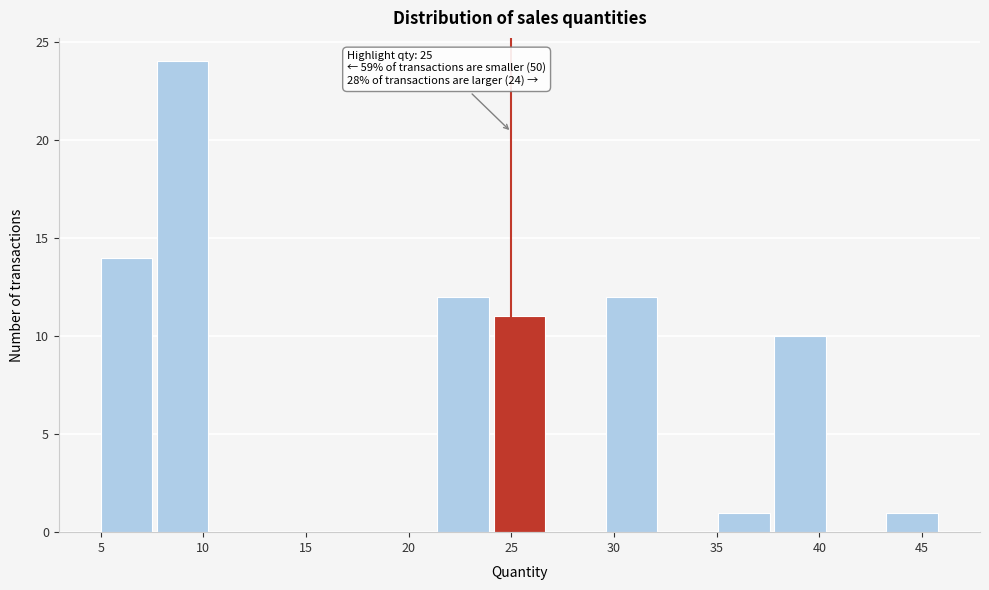

Over which range of the x-axis is the bar tallest?

7.5 to 10.5